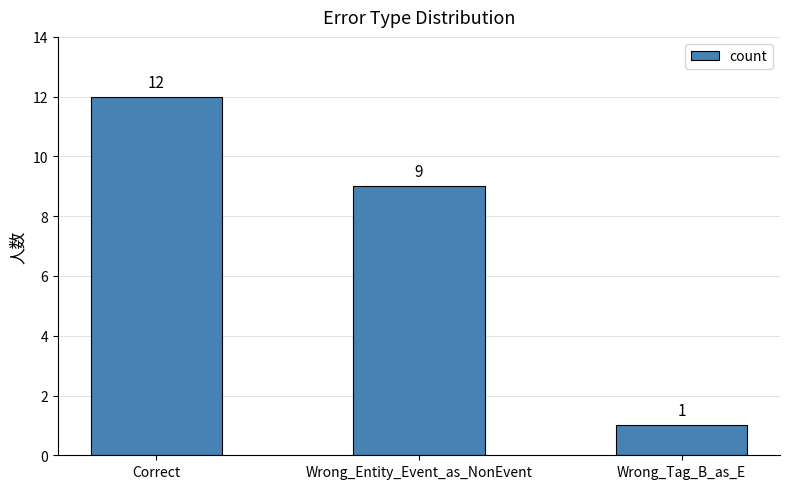

What is the sum of the values at Wrong_Tag_B_as_E and Correct?

13